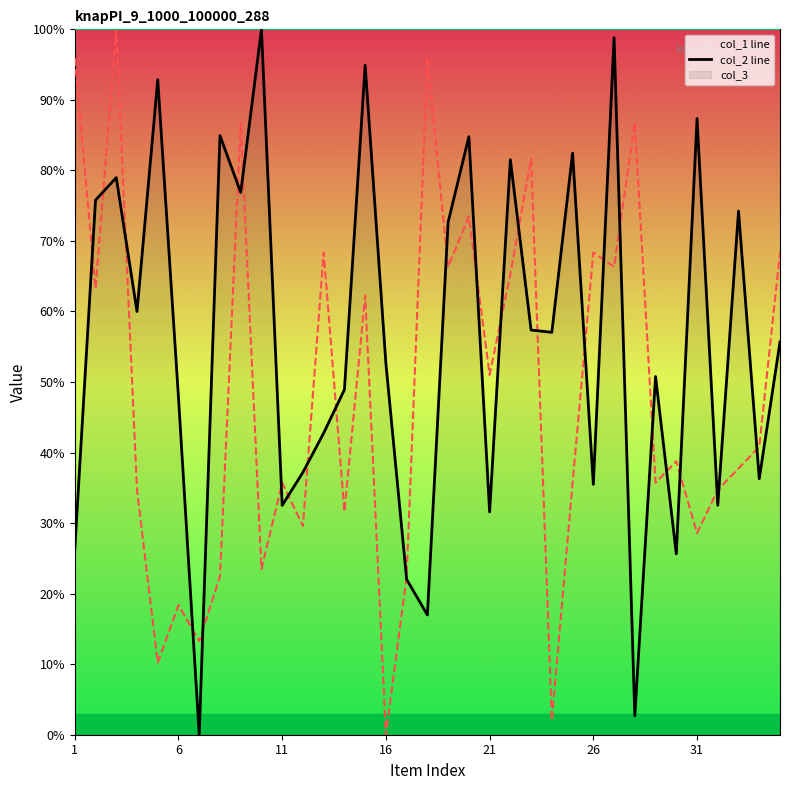

How many positive values does the col_2 line series have?

34